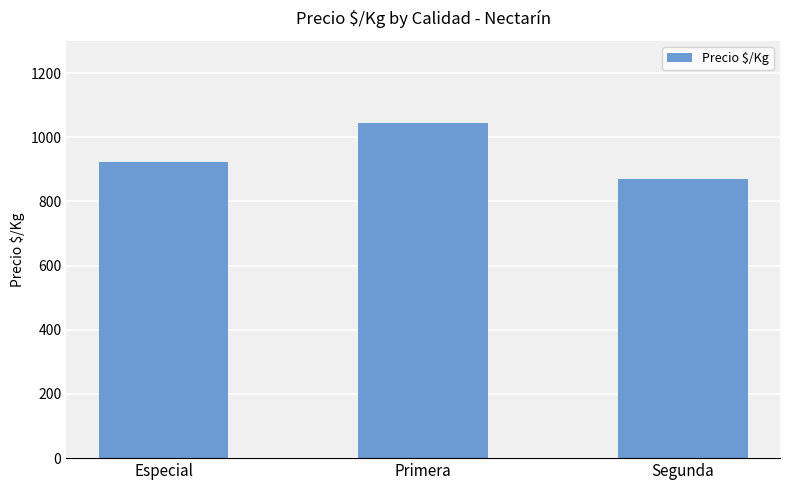

Which has a higher value, Primera or Especial?

Primera